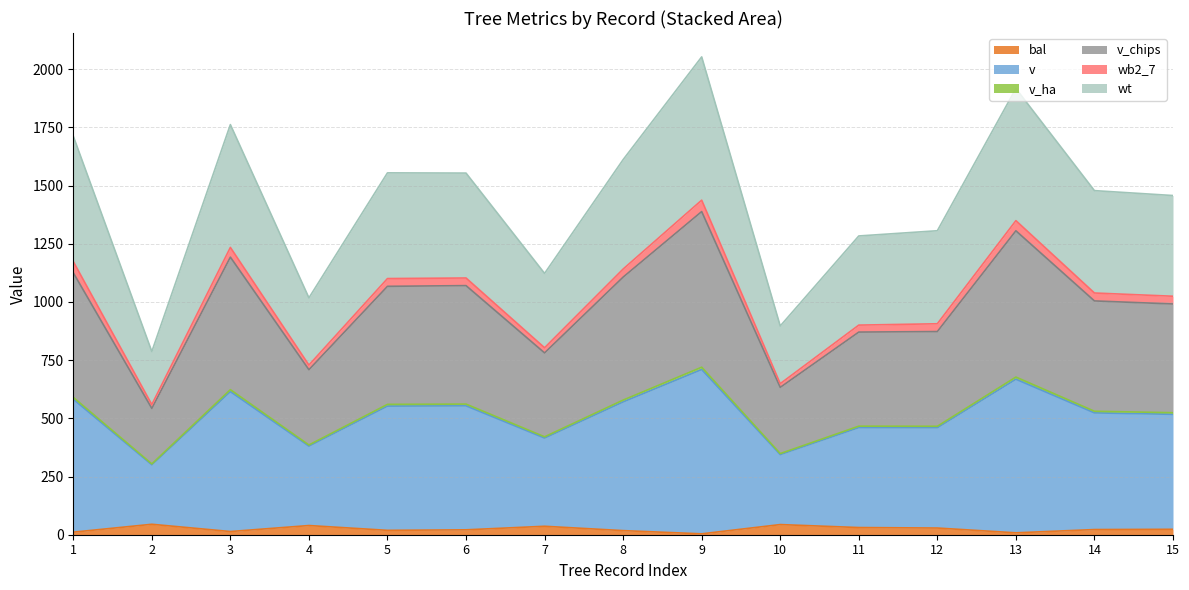

Where does the v_chips series first go above 1004?

1